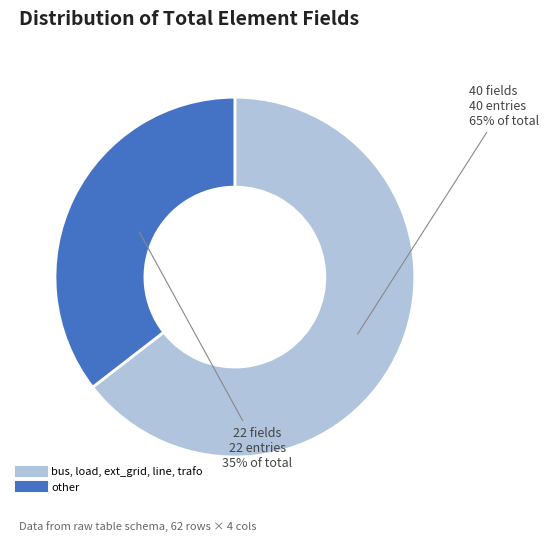

Is there a majority slice in this chart?

Yes